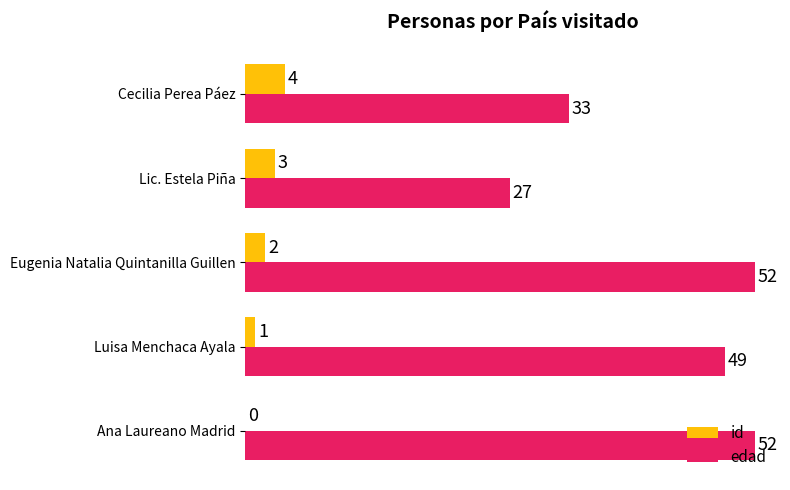

What is the highest value of the id series?

4